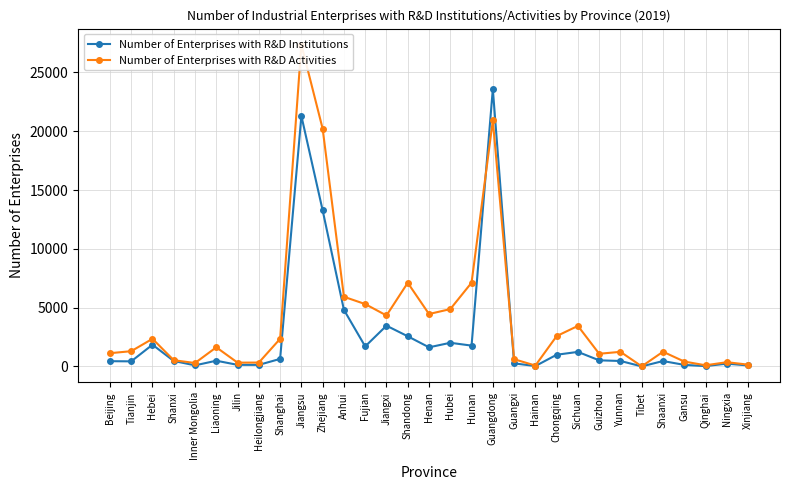

Rank the series at Beijing from highest to lowest value.

Number of Enterprises with R&D Activities, Number of Enterprises with R&D Institutions